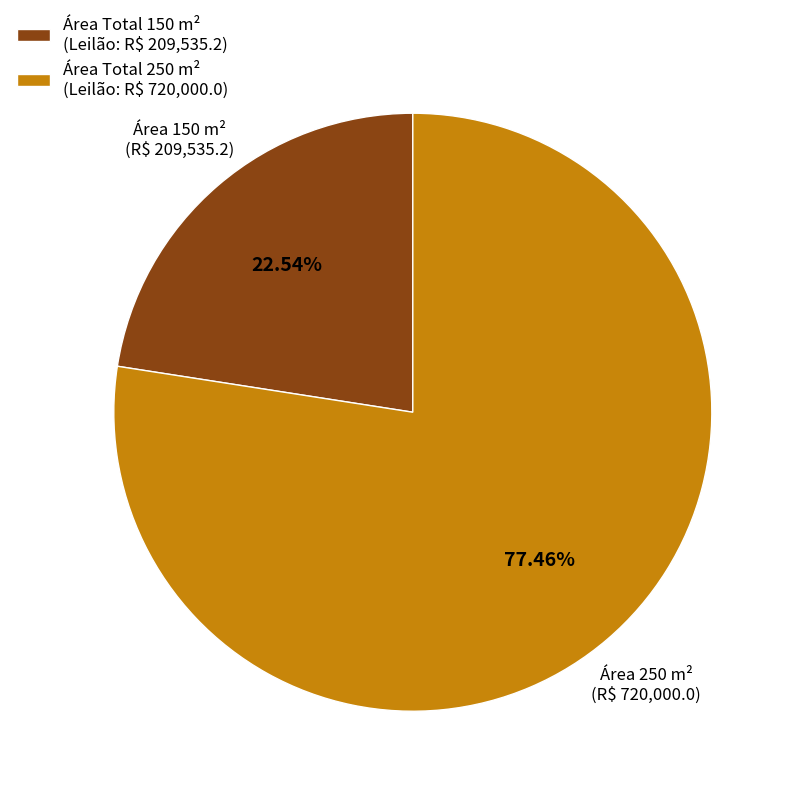

Is there any slice that represents more than half of the pie?

Yes